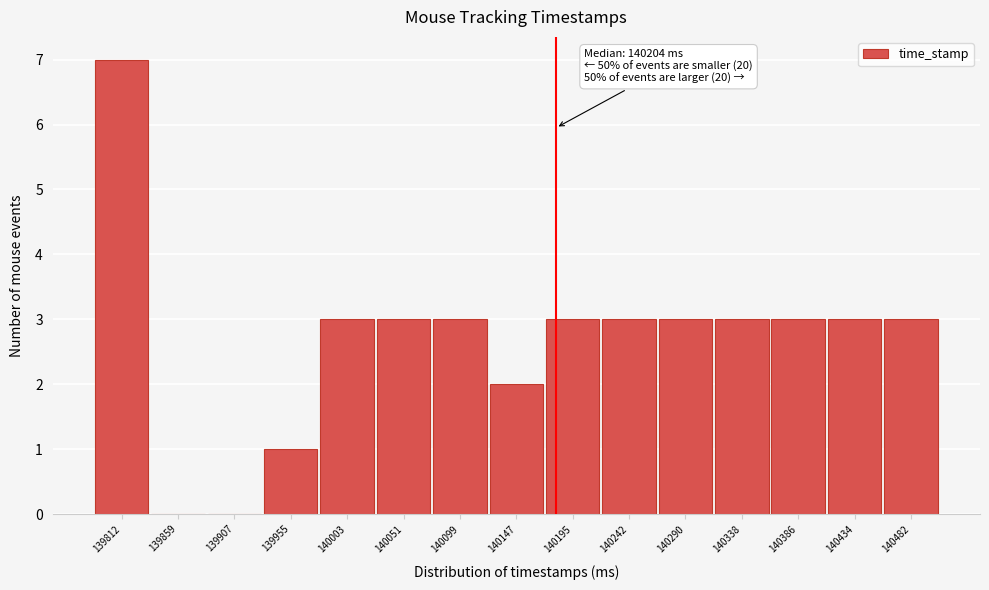

Reading left to right, transcribe all the data shown in this chart.

139812=7	139859=0	139907=0	139955=1	140003=3	140051=3	140099=3	140147=2	140195=3	140242=3	140290=3	140338=3	140386=3	140434=3	140482=3